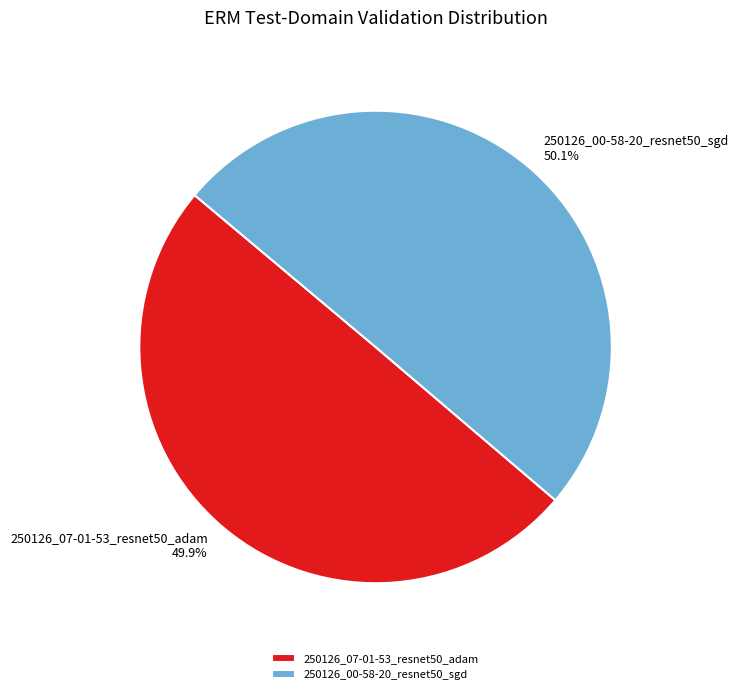

Count the number of slices in the pie.

2